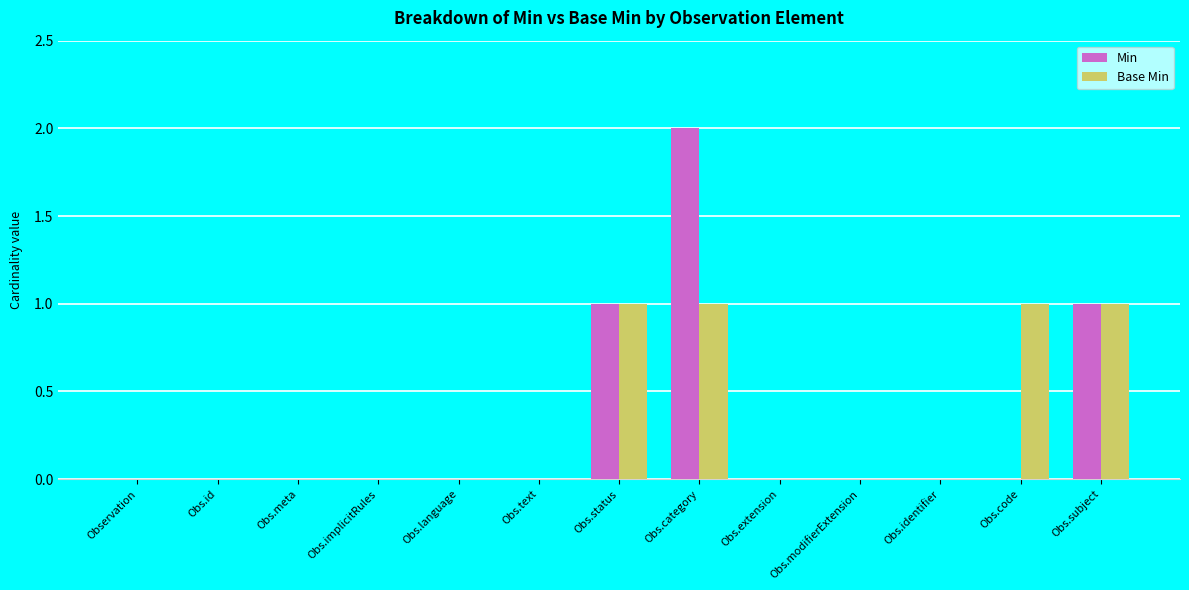

True or false: Min has a value of 1 at Obs.subject.

True